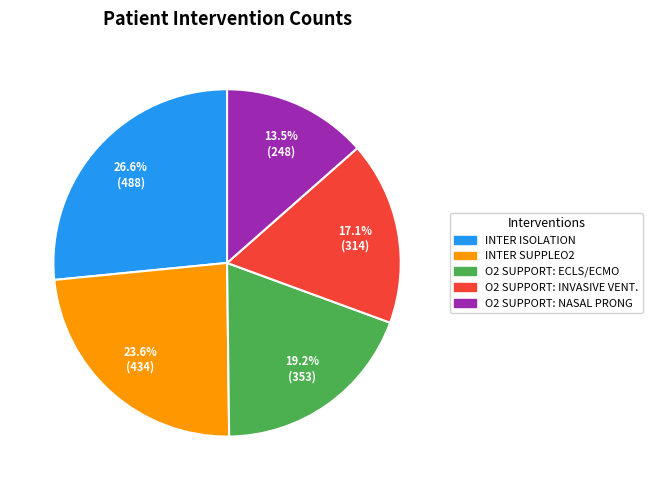

Rank the categories by value from lowest to highest.

O2 SUPPORT: NASAL PRONG, O2 SUPPORT: INVASIVE VENT., O2 SUPPORT: ECLS/ECMO, INTER SUPPLEO2, INTER ISOLATION